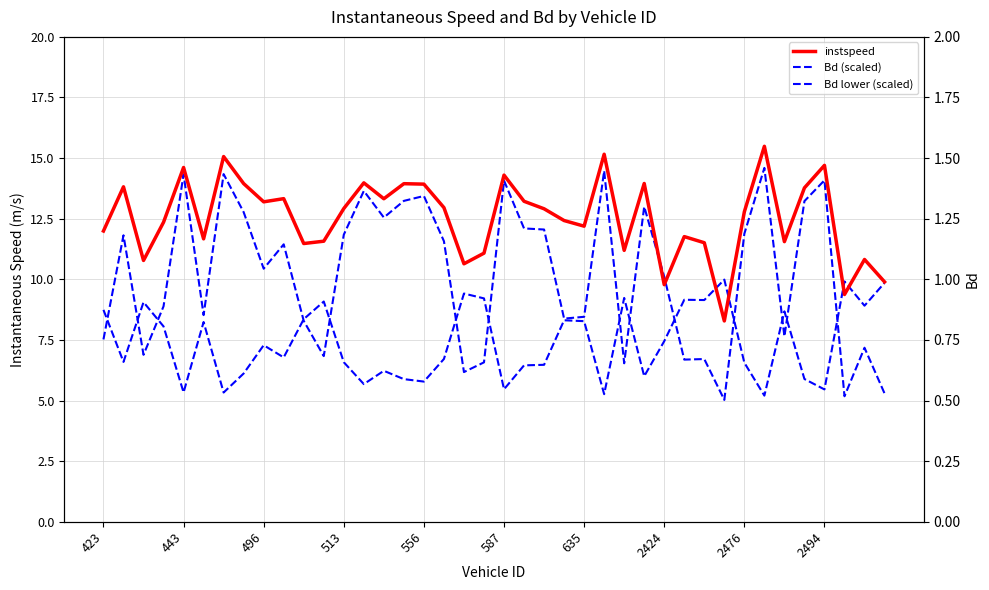

At 17, list the series in order from largest to smallest.

instspeed, Bd (scaled), Bd lower (scaled)